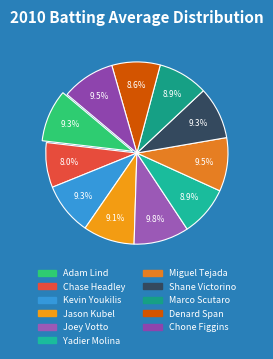

Count the number of slices in the pie.

11